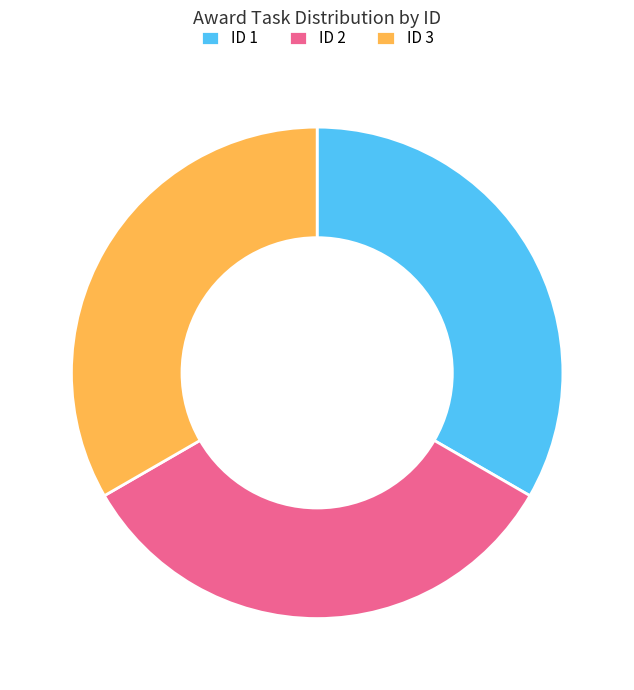

True or false: ID 2 accounts for 33% of the total.

True